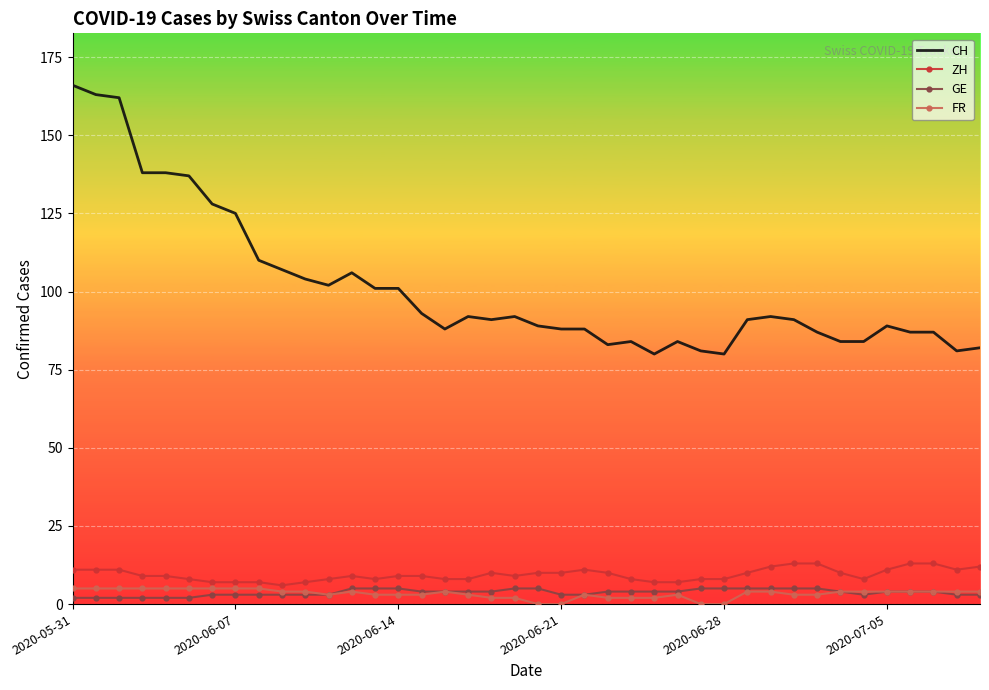

True or false: CH and FR intersect in this chart.

False